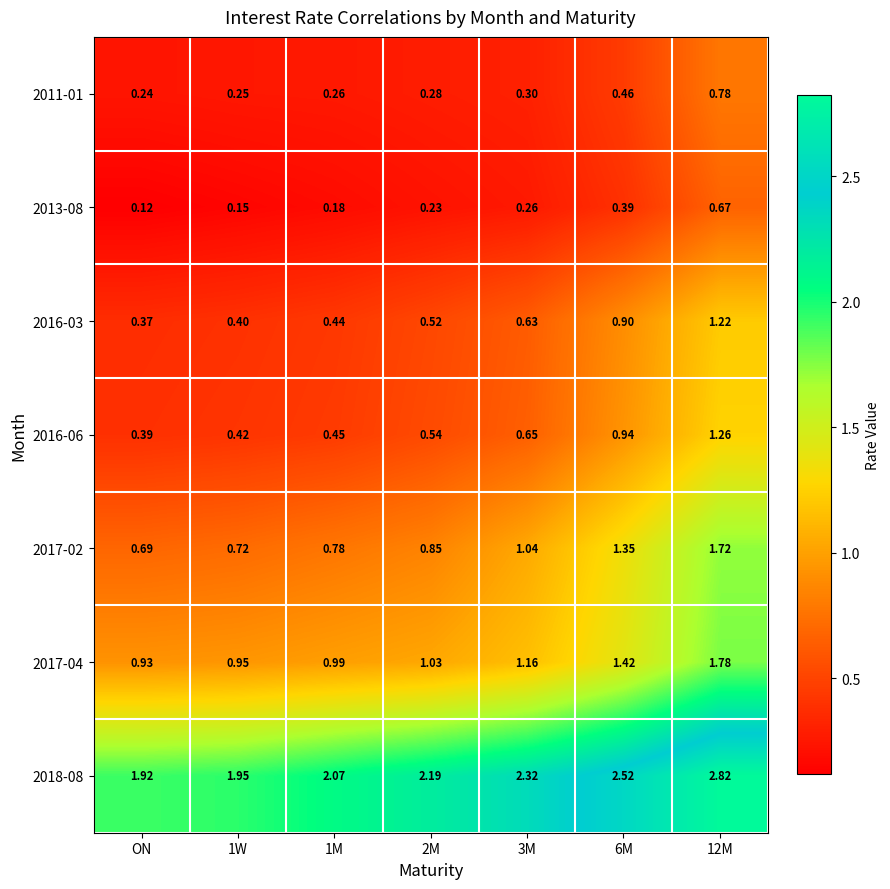

At which category does the chart reach its minimum across all series?

ON